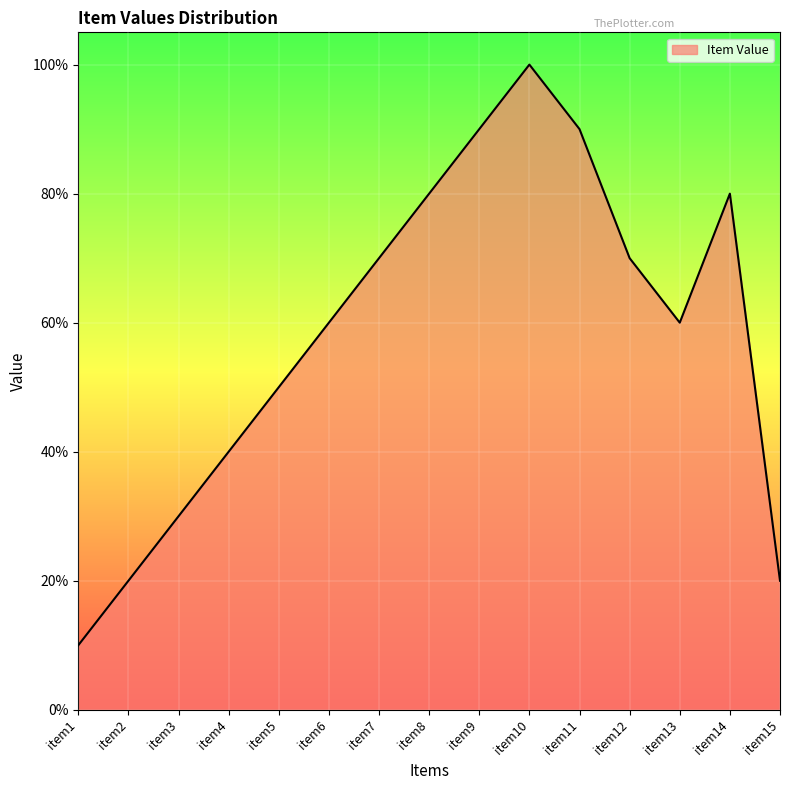

What is the difference between the values at item14 and item5?

0.3